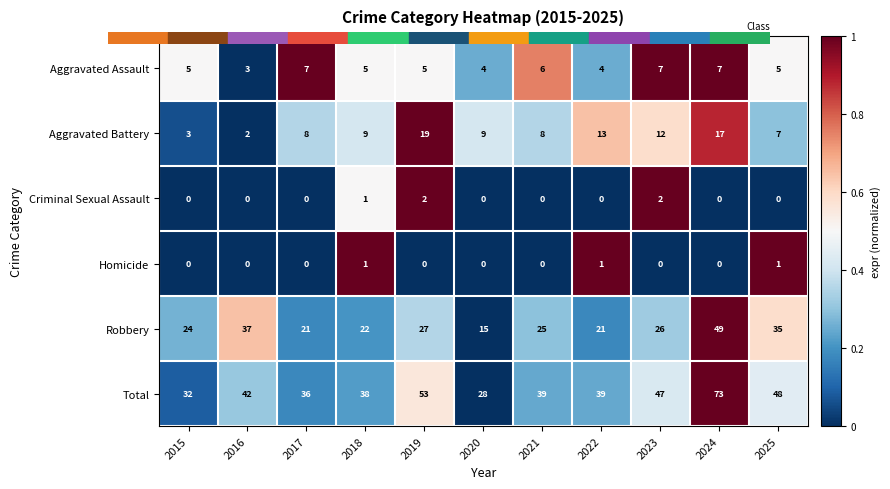

The Aggravated Battery series shows 33 at 2019. True or false?

False